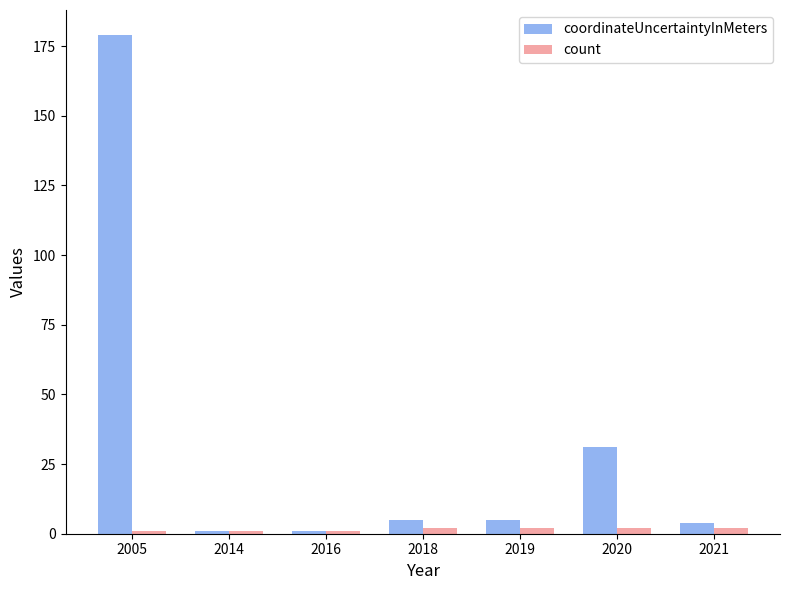

At which category is the sum across all series the highest?

2005